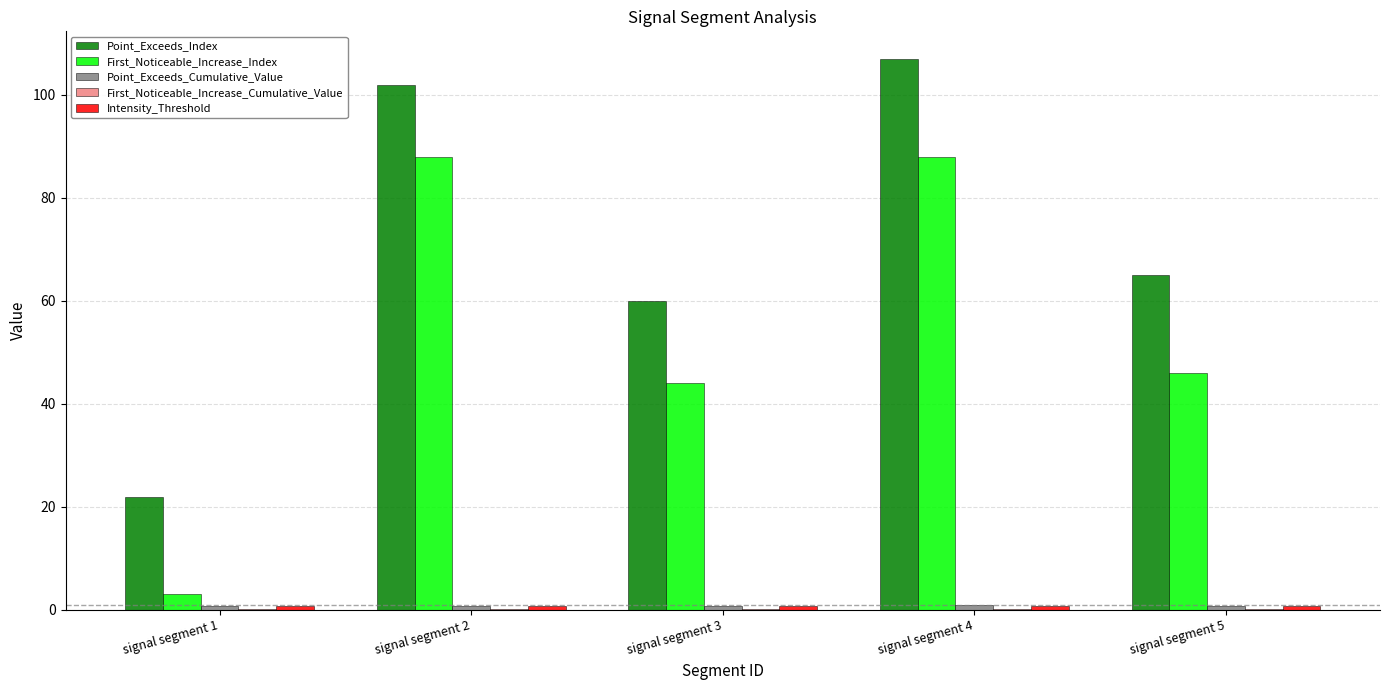

Are the bars grouped side by side (vs. stacked)?

Yes